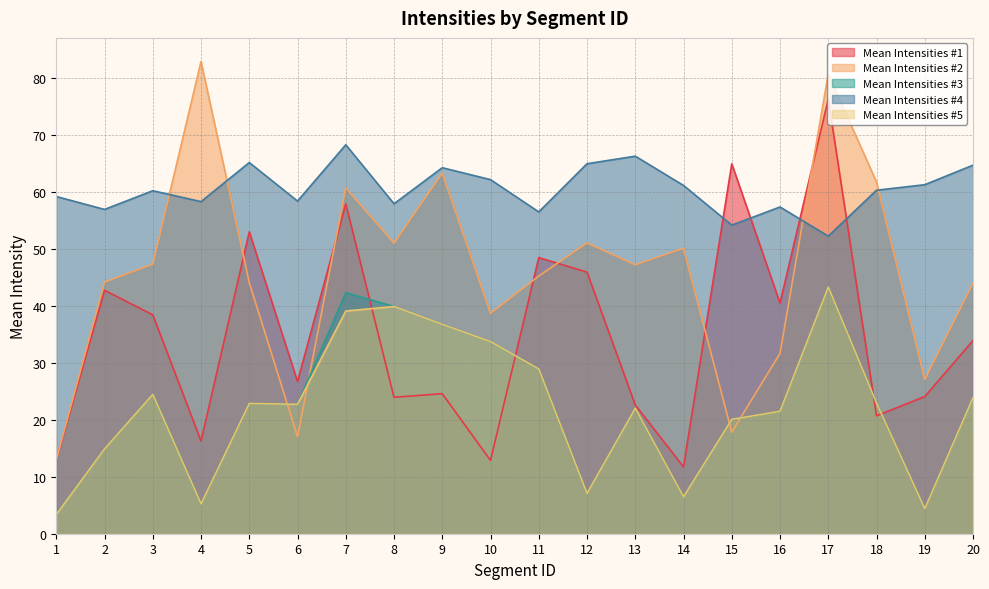

What value does the Mean Intensities #4 series have at 9?

64.3